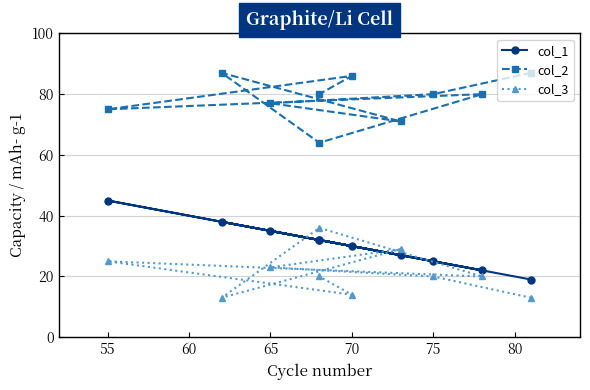

Reading left to right, transcribe all the data shown in this chart.

col_1: 19	25	35	27	38	32	22	45	30	32
col_2: 87	80	77	71	87	64	80	75	86	80
col_3: 13	20	23	29	13	36	20	25	14	20